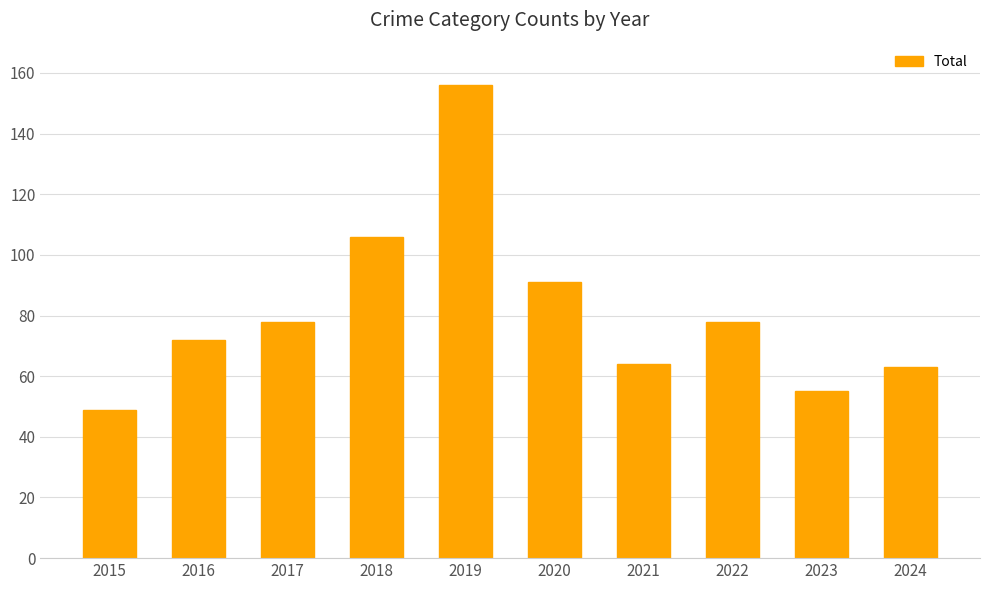

What is the minimum value shown in the chart?

49